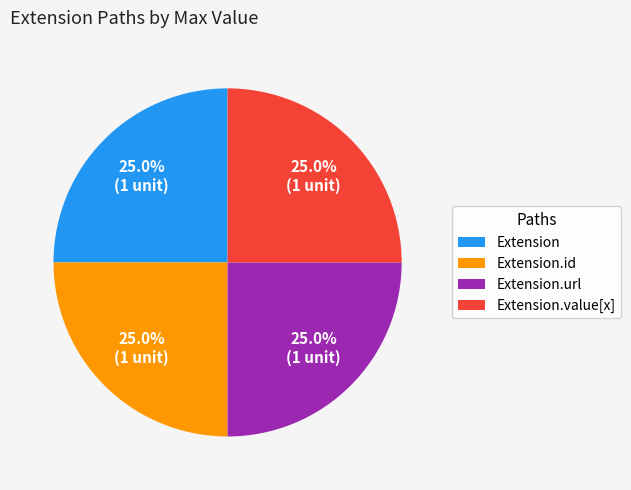

True or false: Extension.url accounts for 25% of the total.

True